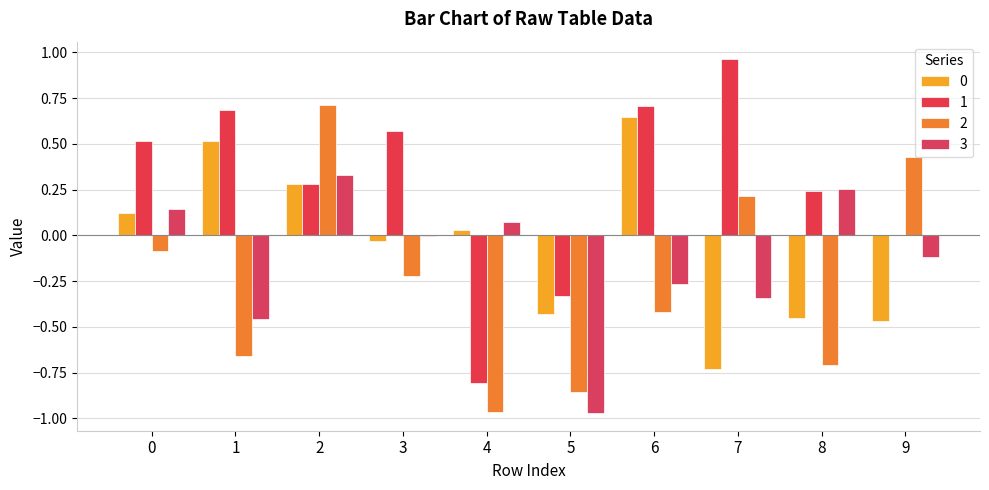

List the series in order of their peak value, highest first.

1, 2, 0, 3